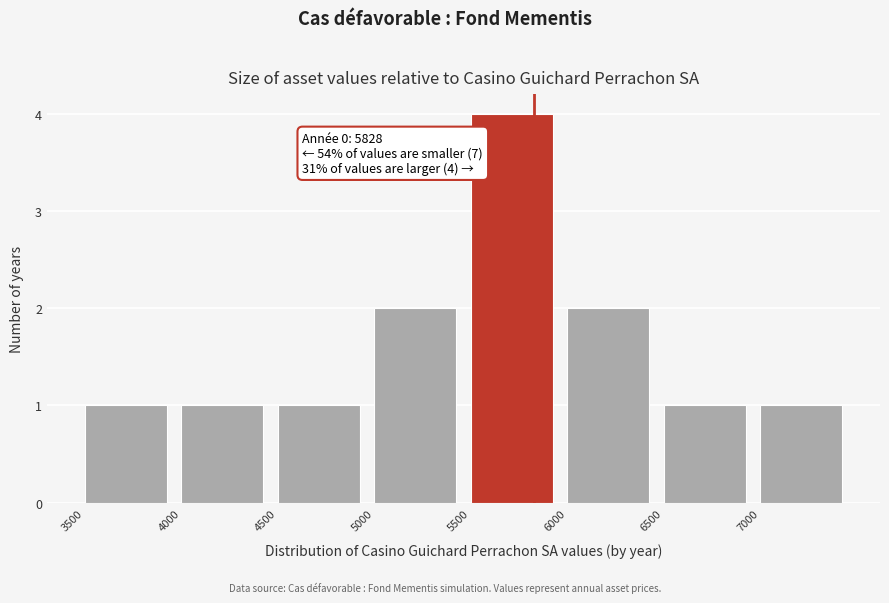

Which range on the x-axis has the tallest bar?

5500 to 6000